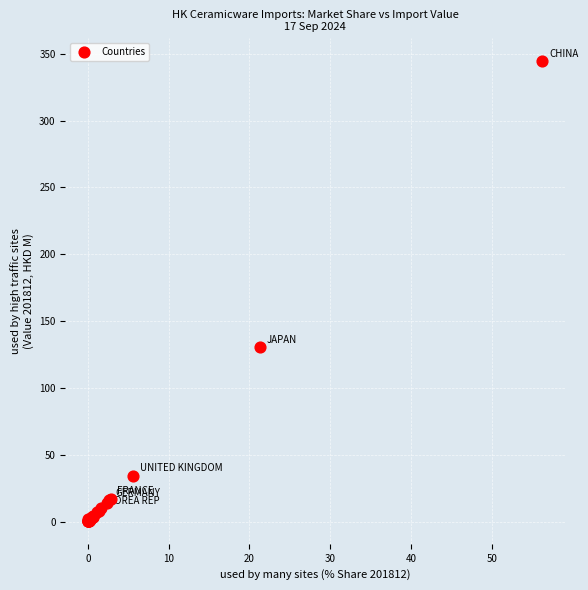

What Y value in the scatter plot is closest to 172?

130.6